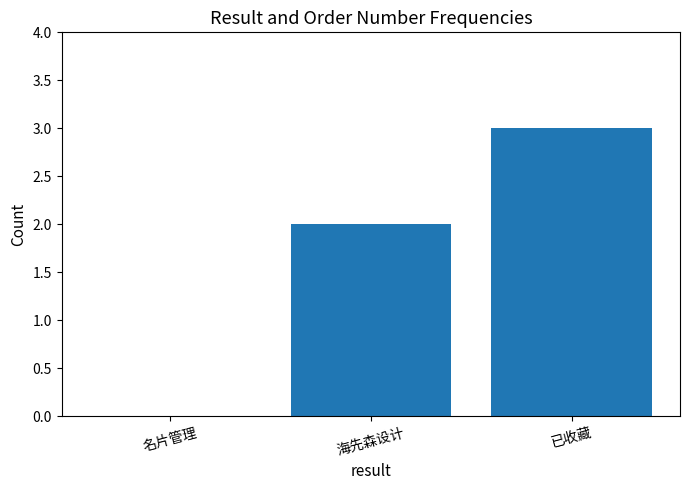

What is the greatest value displayed?

3